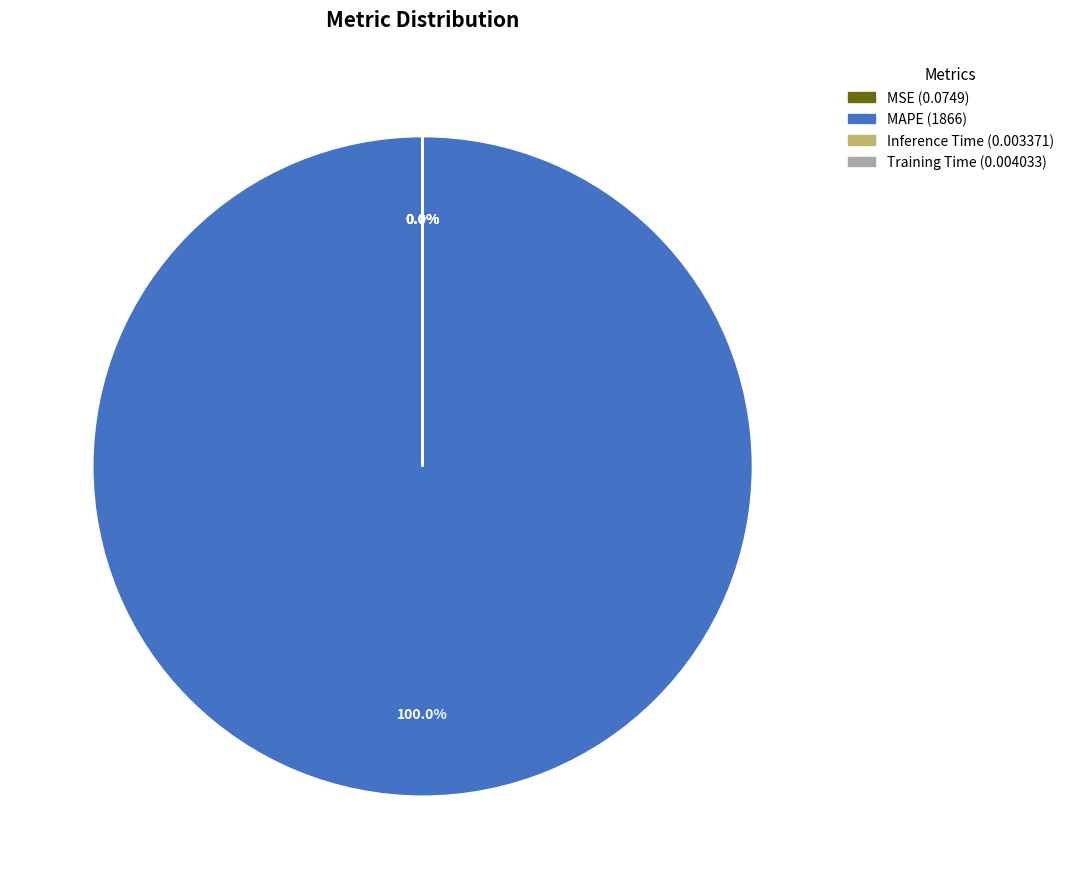

What is the majority slice?

MAPE